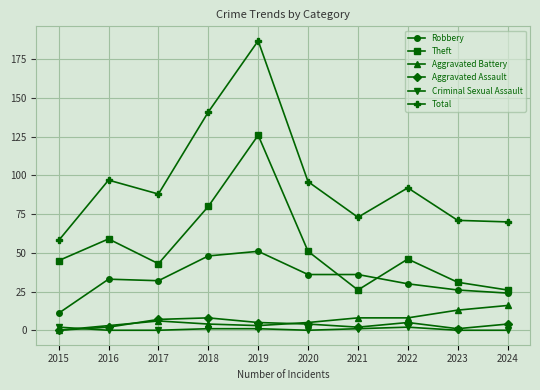

Which series has the largest total across all categories?

Total